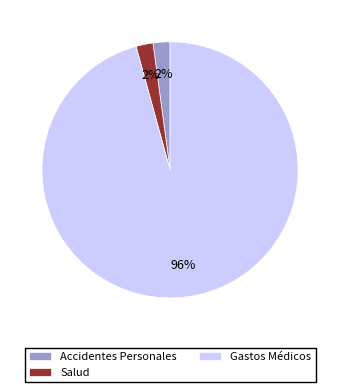

Which slice is the largest?

Gastos Médicos